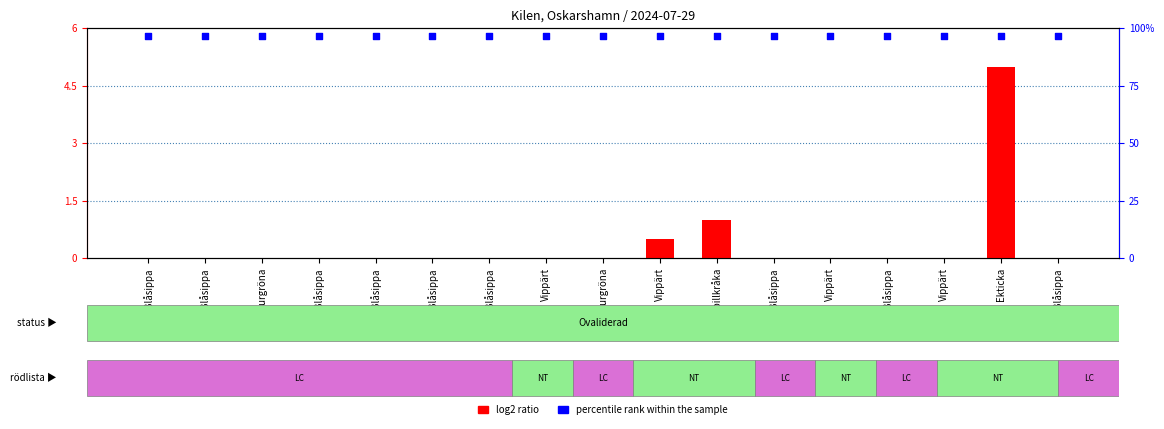

What is the total value across all series at Blåsippa?

5.8